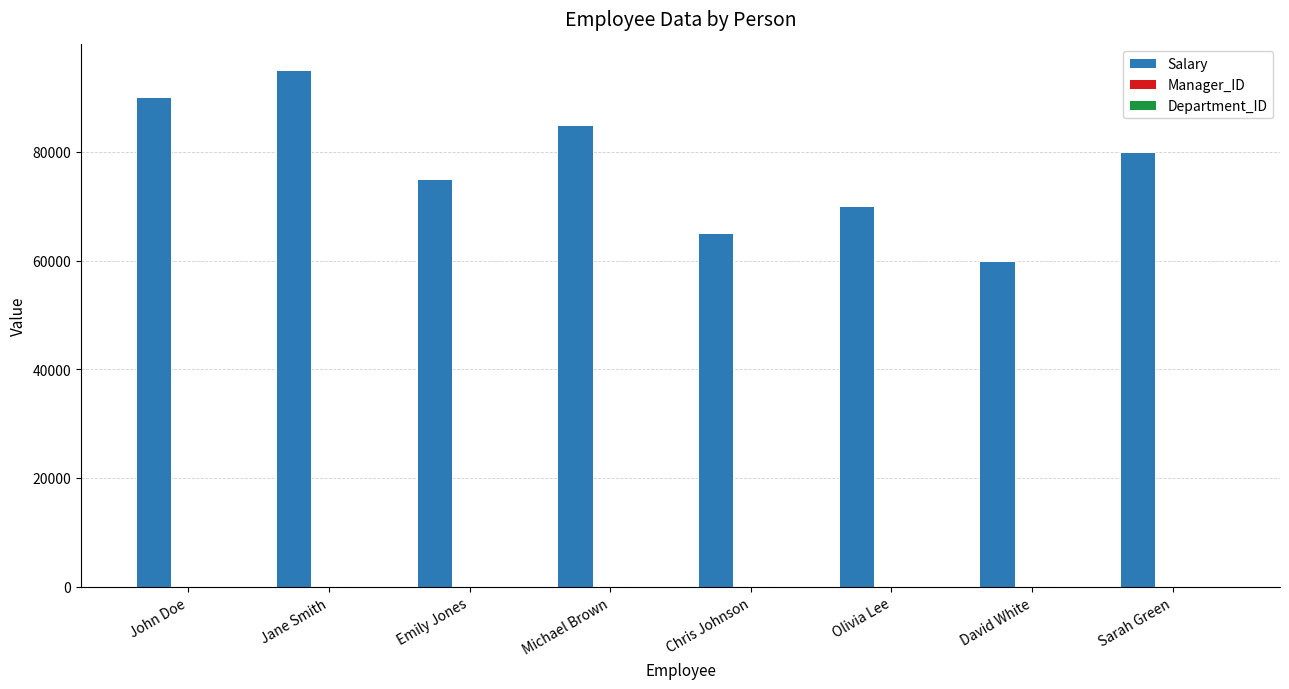

The Salary series shows 60000 at David White. True or false?

True